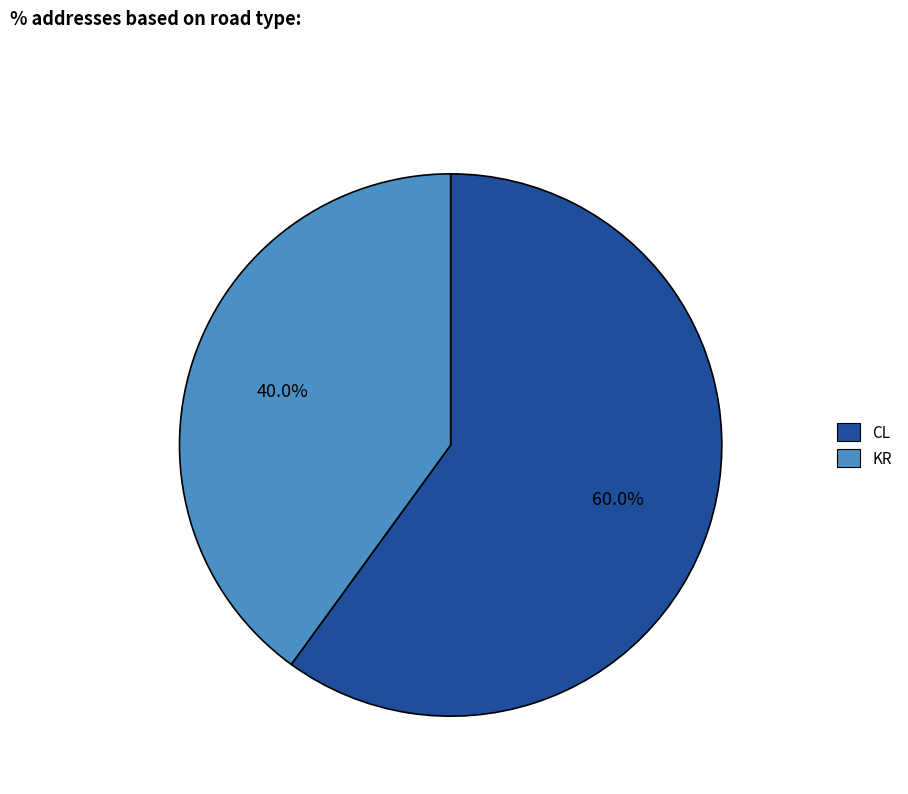

To the nearest percent, what is the average slice percentage?

50%